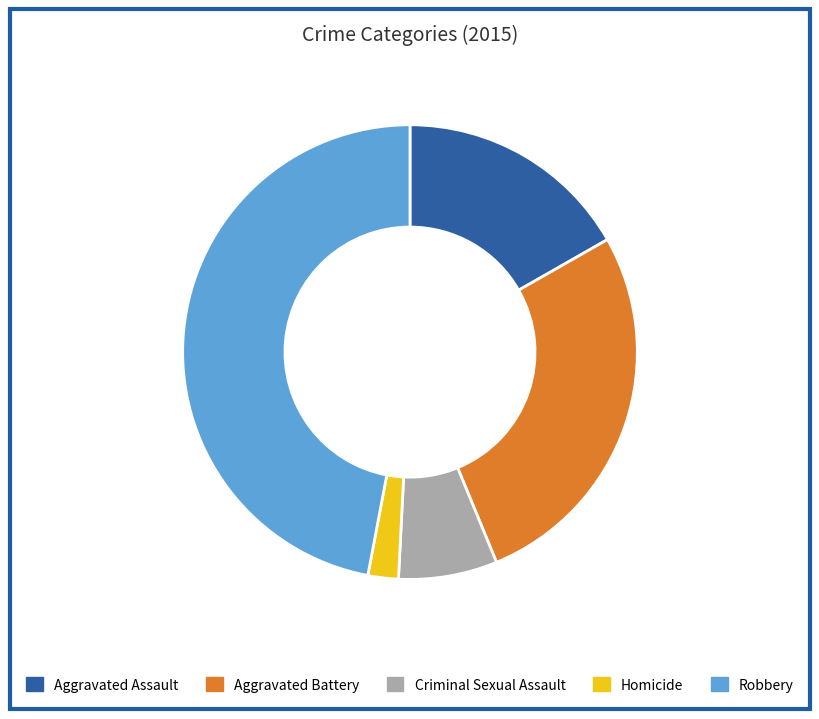

Between Robbery and Homicide, which is larger?

Robbery